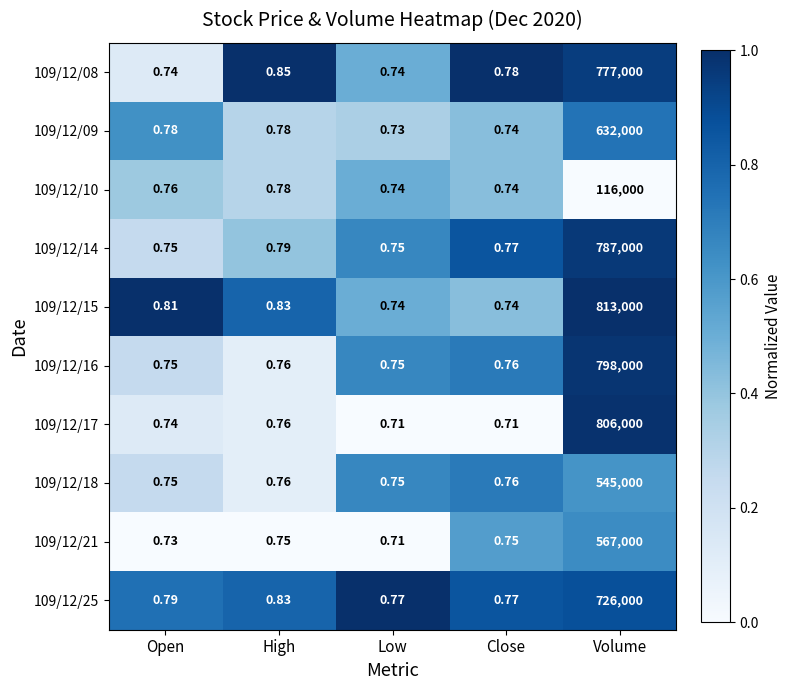

At which category is the sum across all series the highest?

Volume